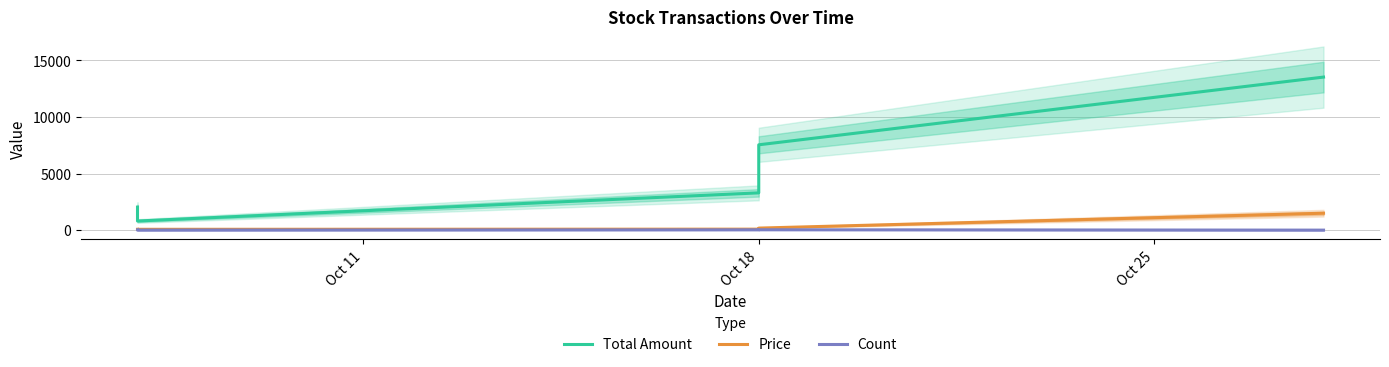

Is the value of Price at Oct 18 greater than the value of Count at Oct 18?

Yes